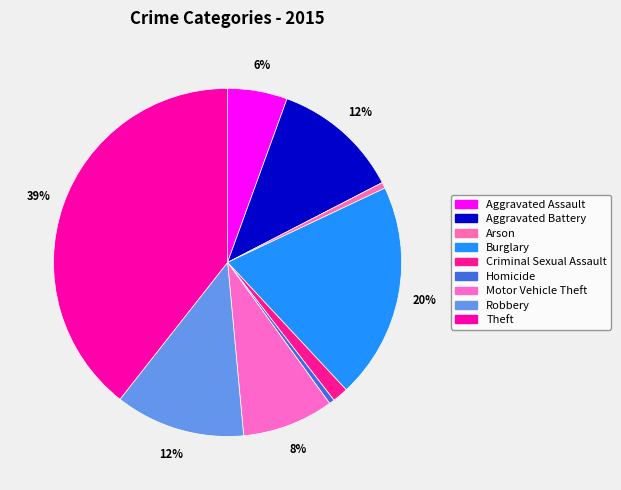

Which category has the smallest portion of the pie?

Homicide